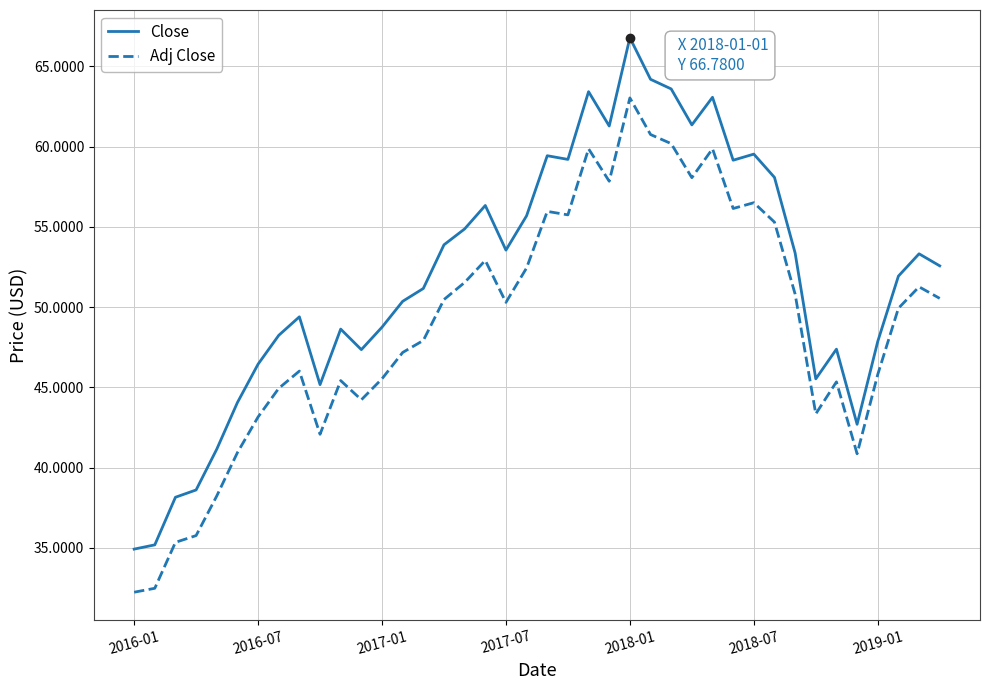

True or false: Adj Close and Close intersect in this chart.

False